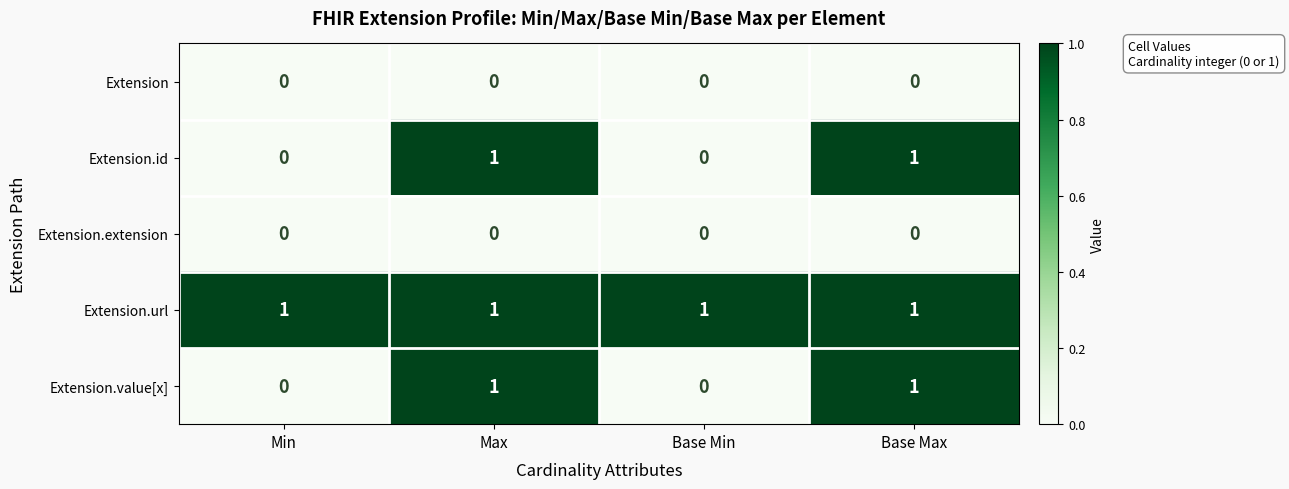

How many data points does each series have?

4